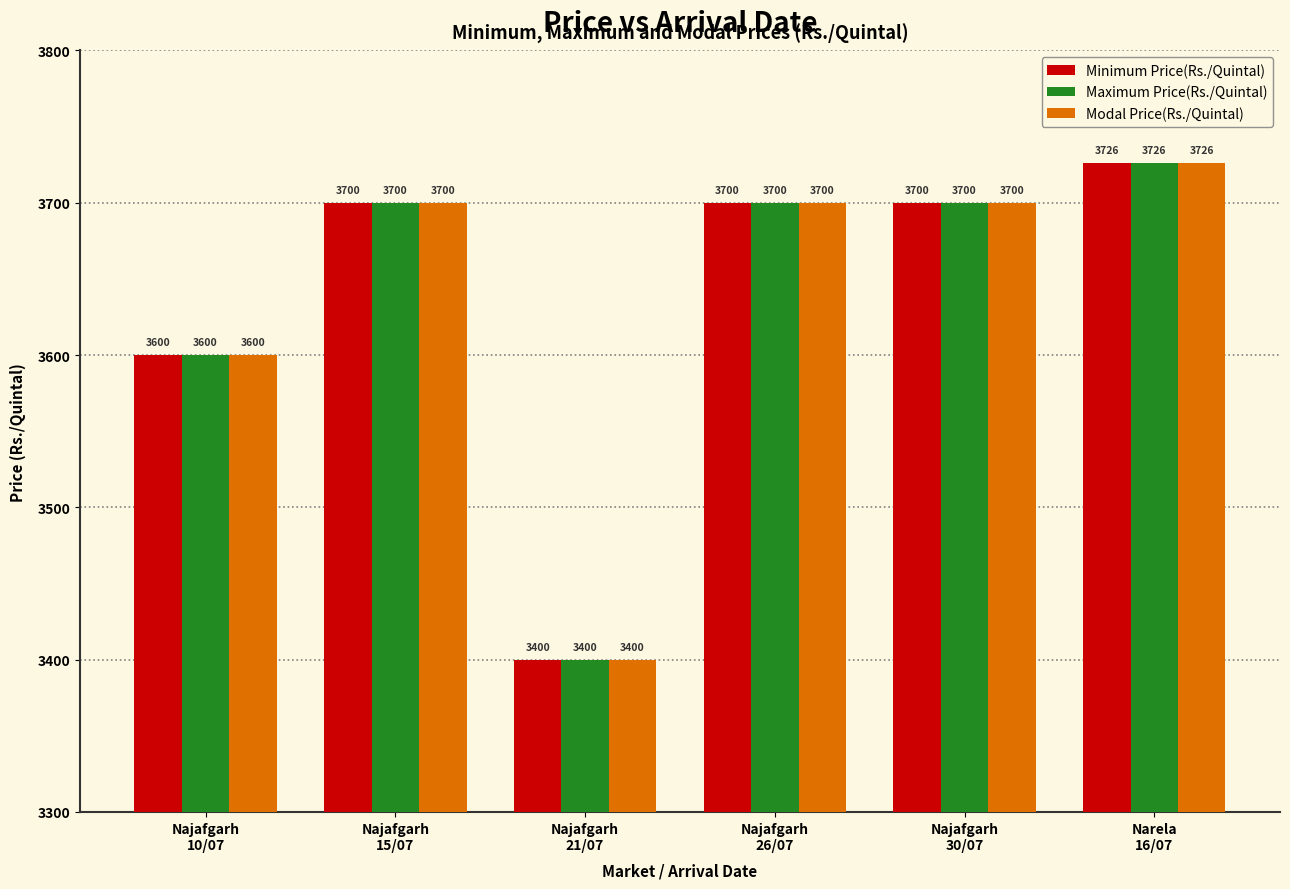

At how many categories does at least one series exceed 3573?

5